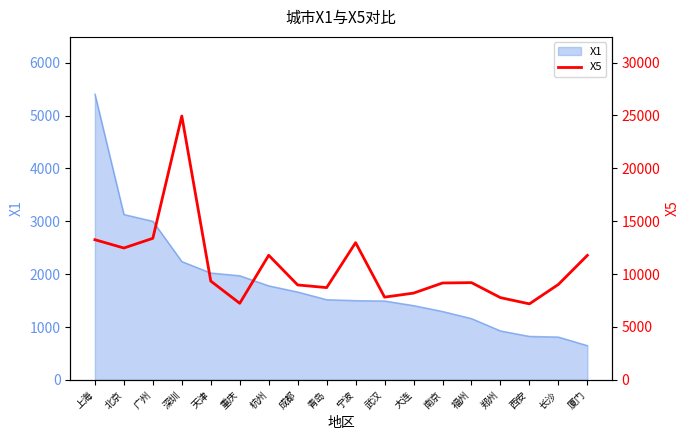

What is the difference between the maximum and minimum values?

17756